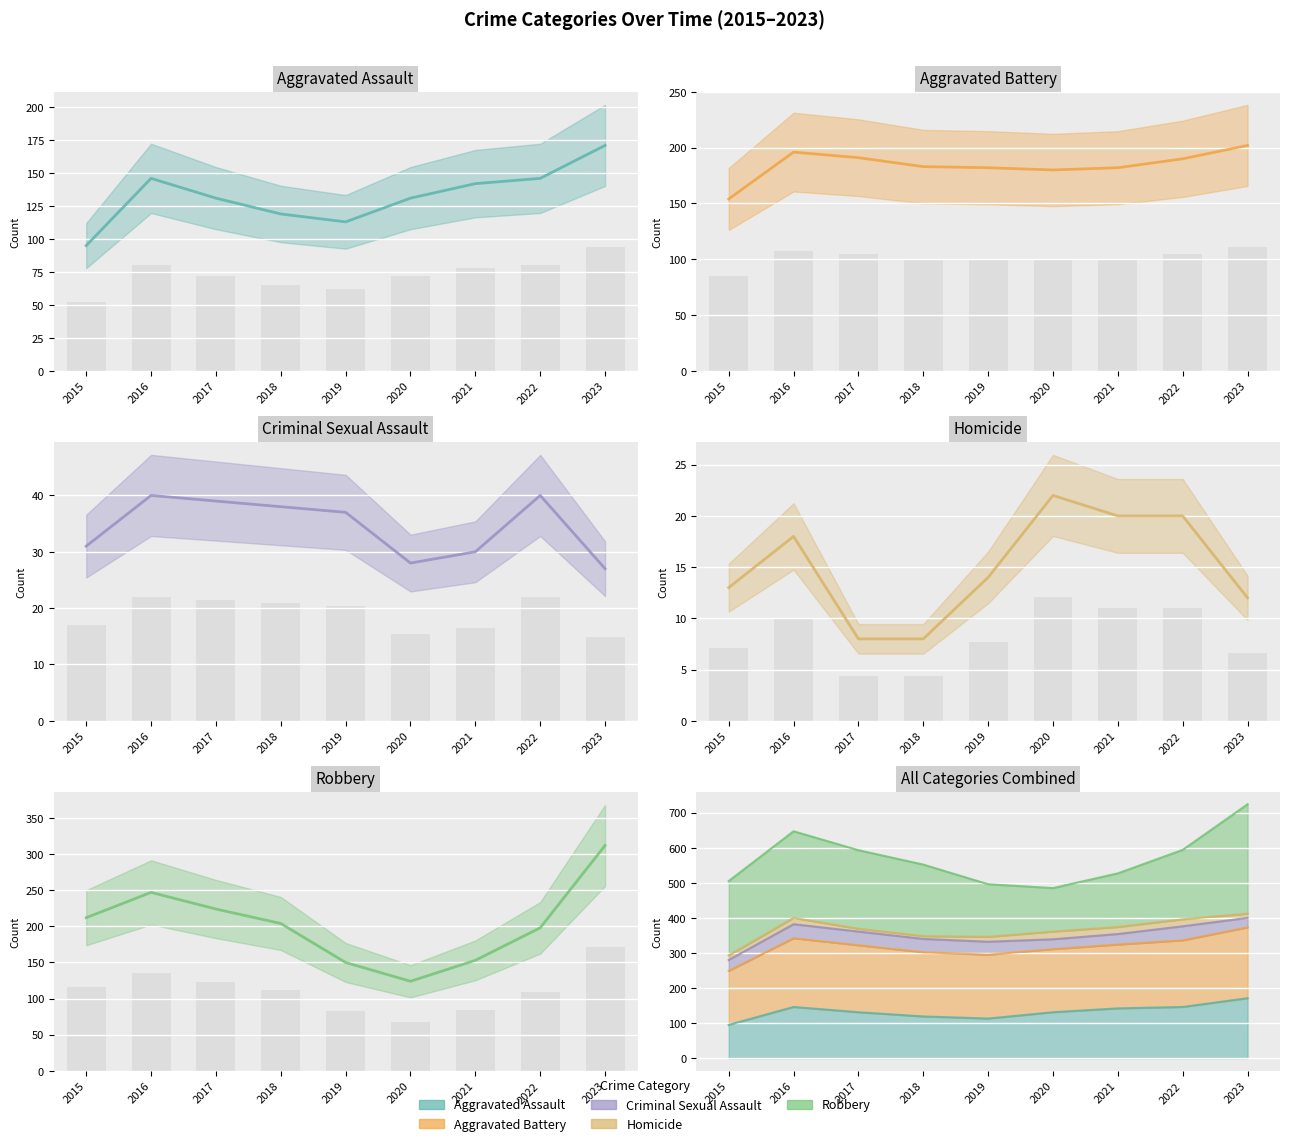

True or false: Homicide has a value of 20.0 at 2021.

True